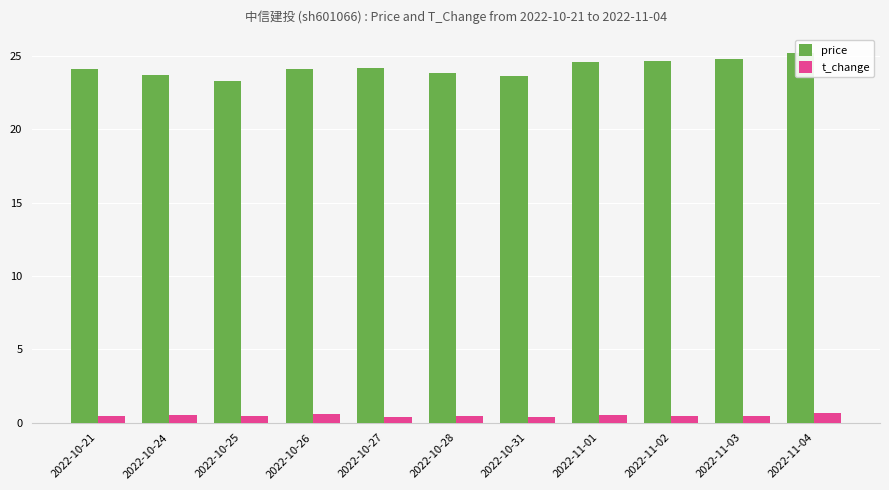

How many bars are there in total?

22